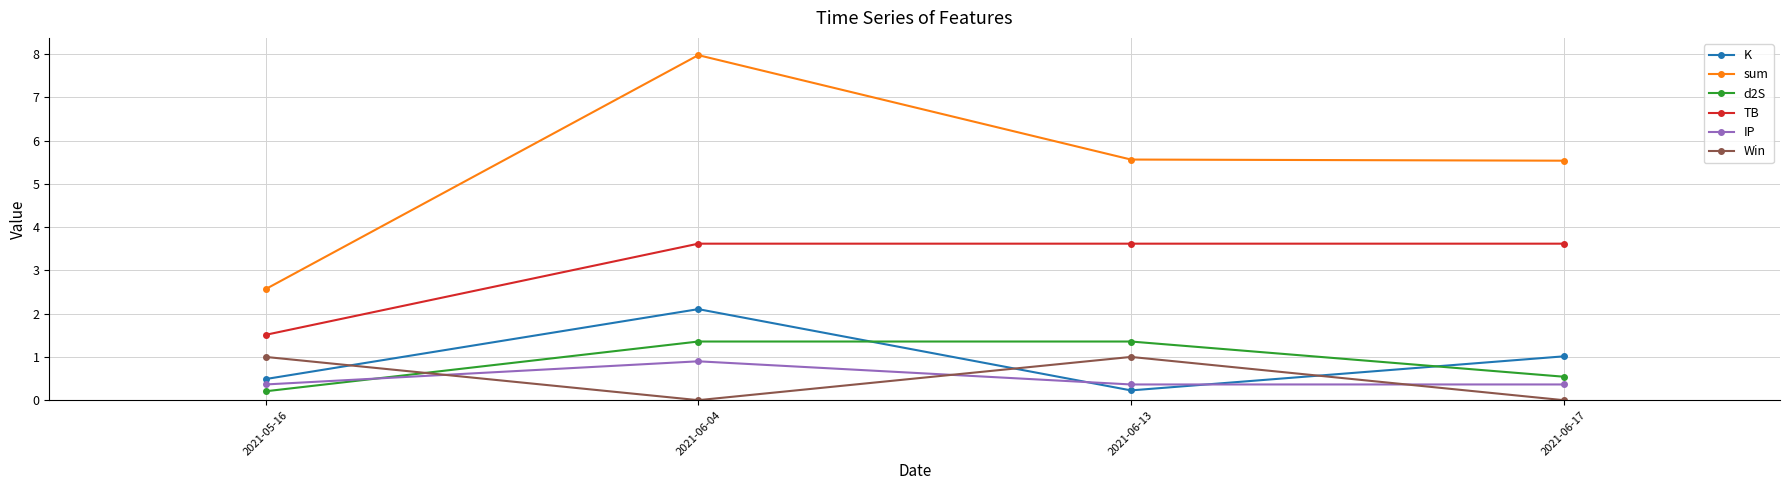

What is the average value of the Win series?

0.5